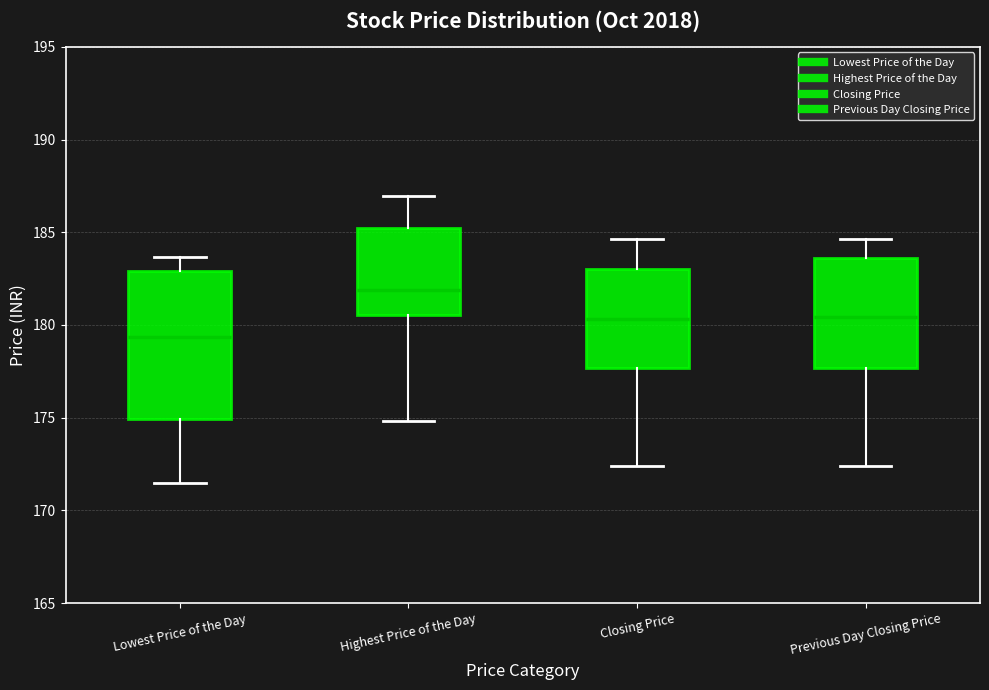

Where is the lower edge of the box for Previous Day Closing Price on the y-axis? The values are not printed on the chart, so give them approximately, as read against the axis.

177.5